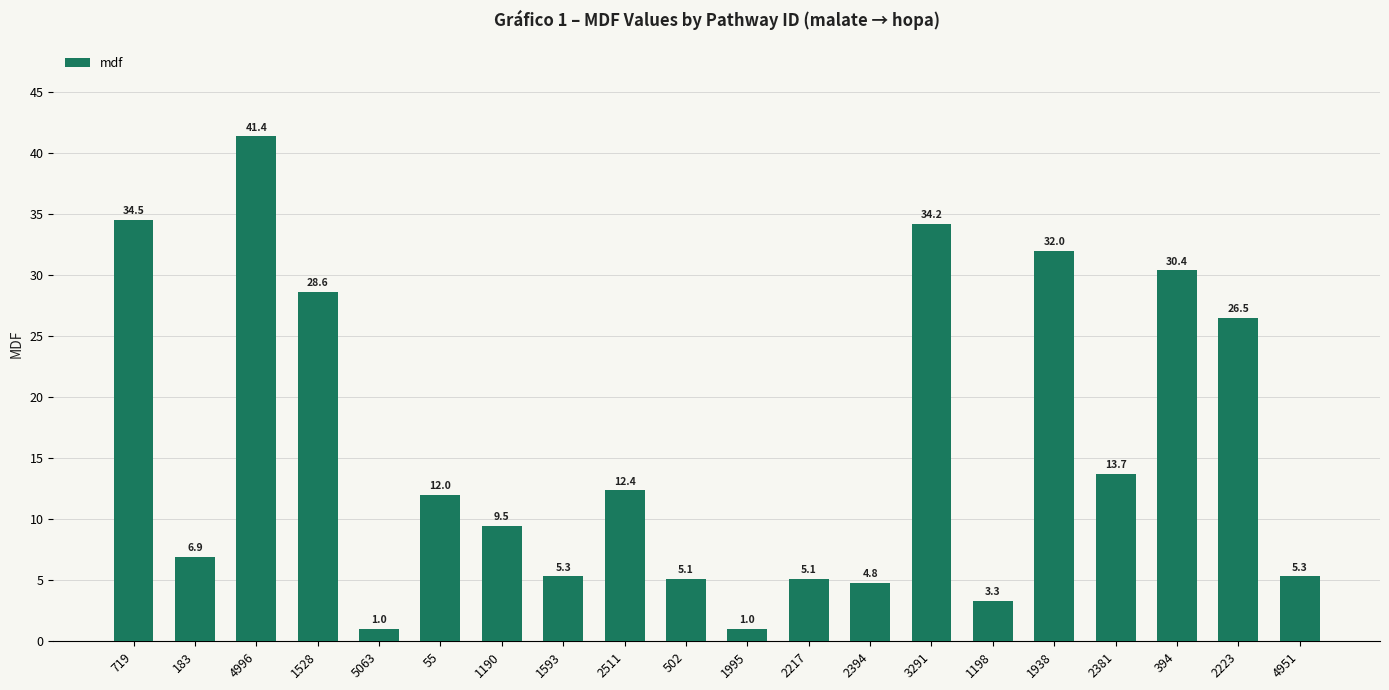

Reading left to right, what are all the values shown in this chart?

34.5	6.9	41.4	28.6	1.0	12.0	9.5	5.3	12.4	5.1	1.0	5.1	4.8	34.2	3.3	32.0	13.7	30.4	26.5	5.3